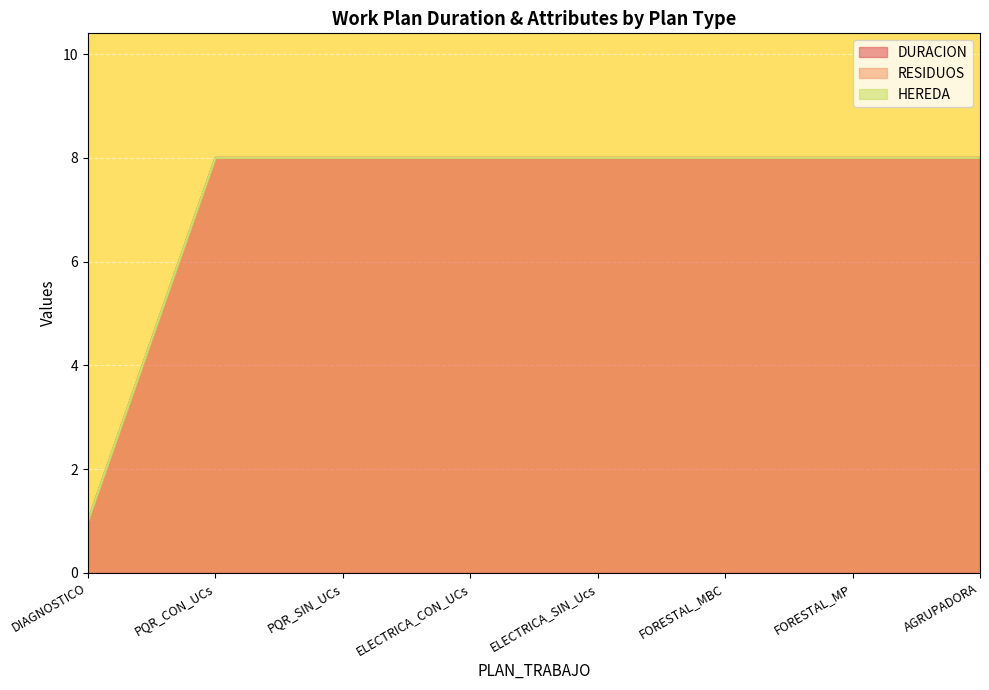

Between AGRUPADORA and DIAGNOSTICO, which is larger?

AGRUPADORA